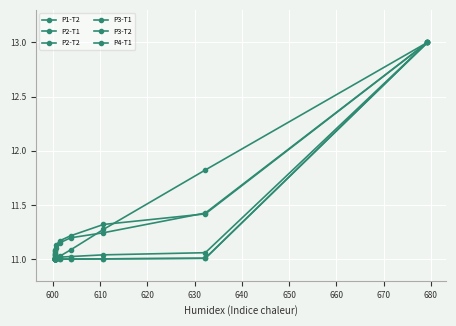

True or false: P2-T1 has a value of 15.7 at 690.

False